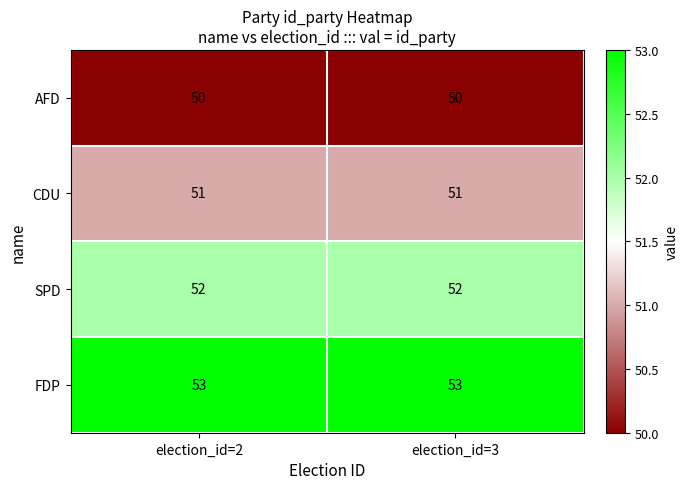

What is the spread (max minus min) of values at election_id=3?

3